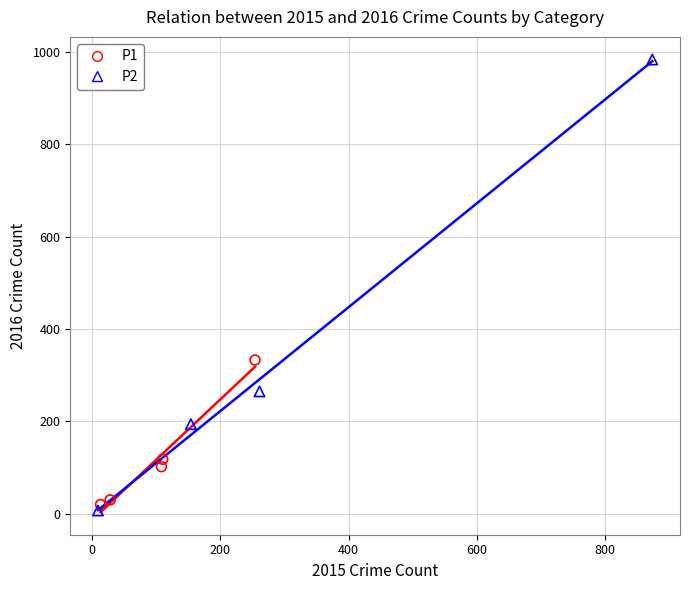

Which series reaches the maximum Y coordinate?

P2